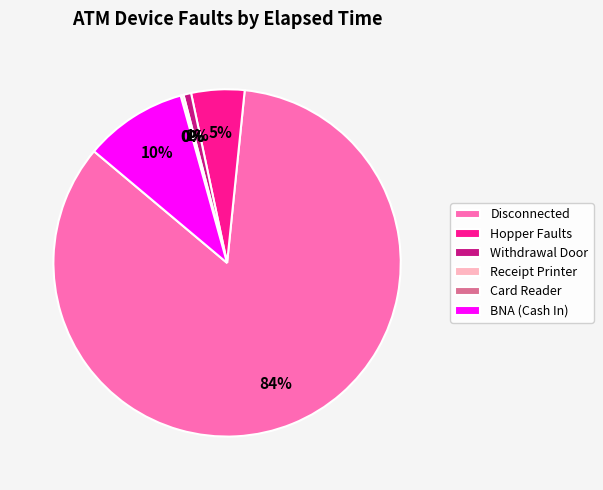

To the nearest percent, what portion does Withdrawal Door represent?

1%